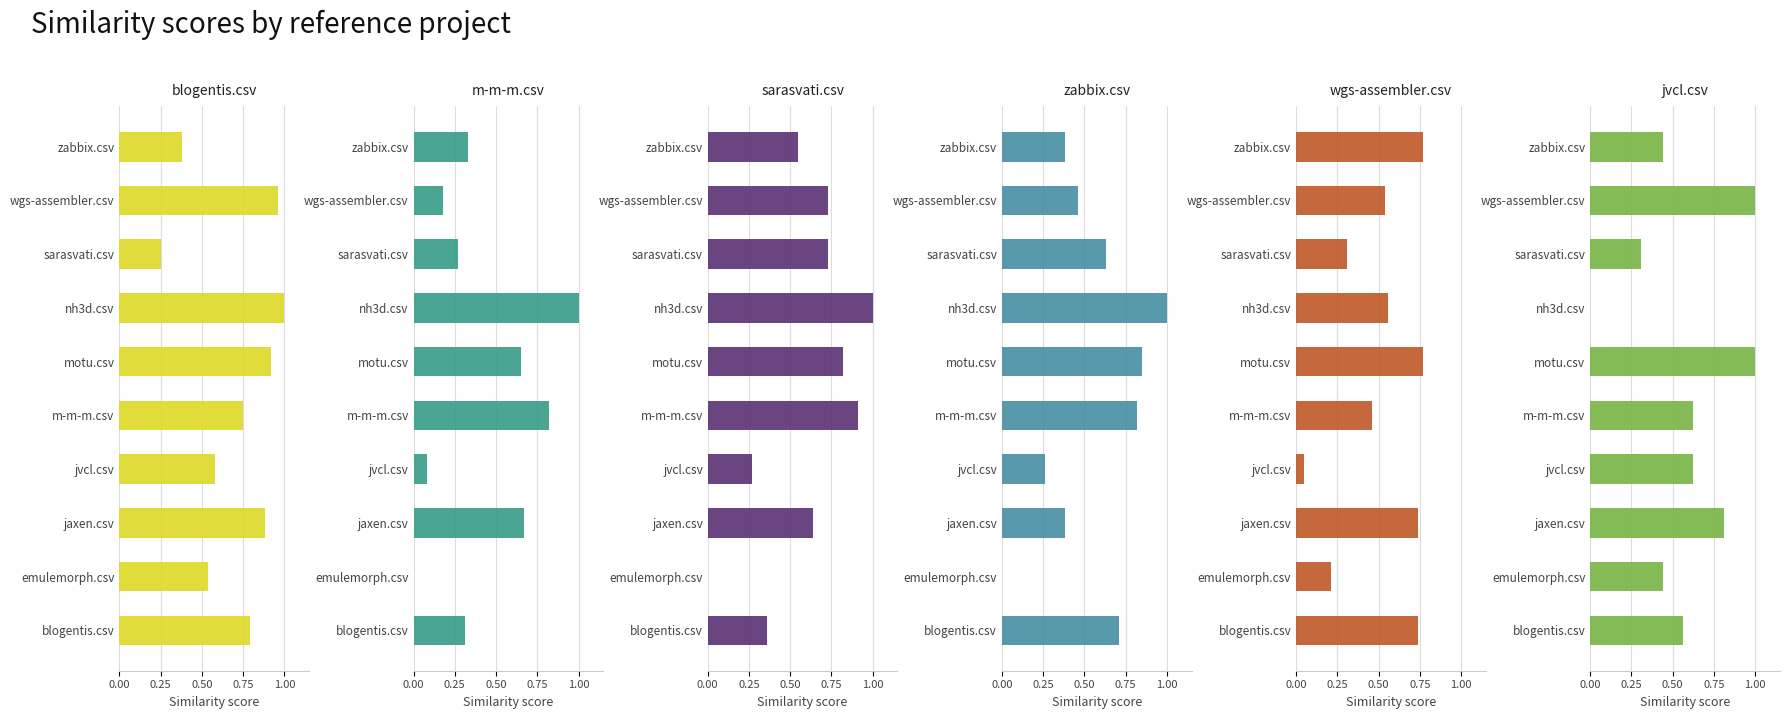

Are the bars grouped side by side (vs. stacked)?

Yes